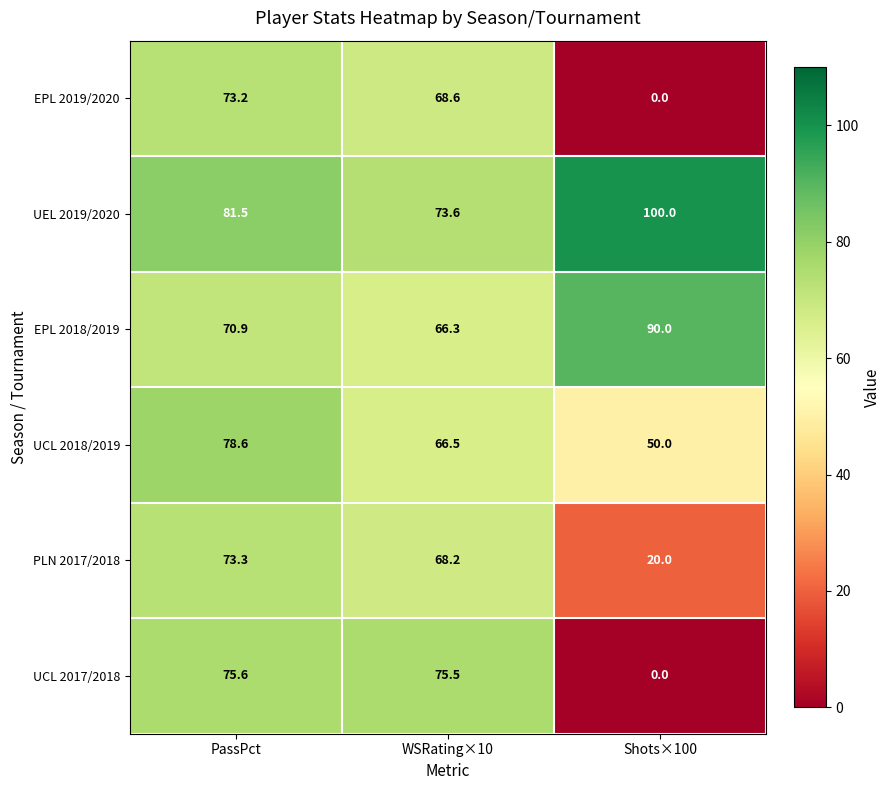

The value of UCL 2017/2018 at Shots×100 is 24.1. True or false?

False